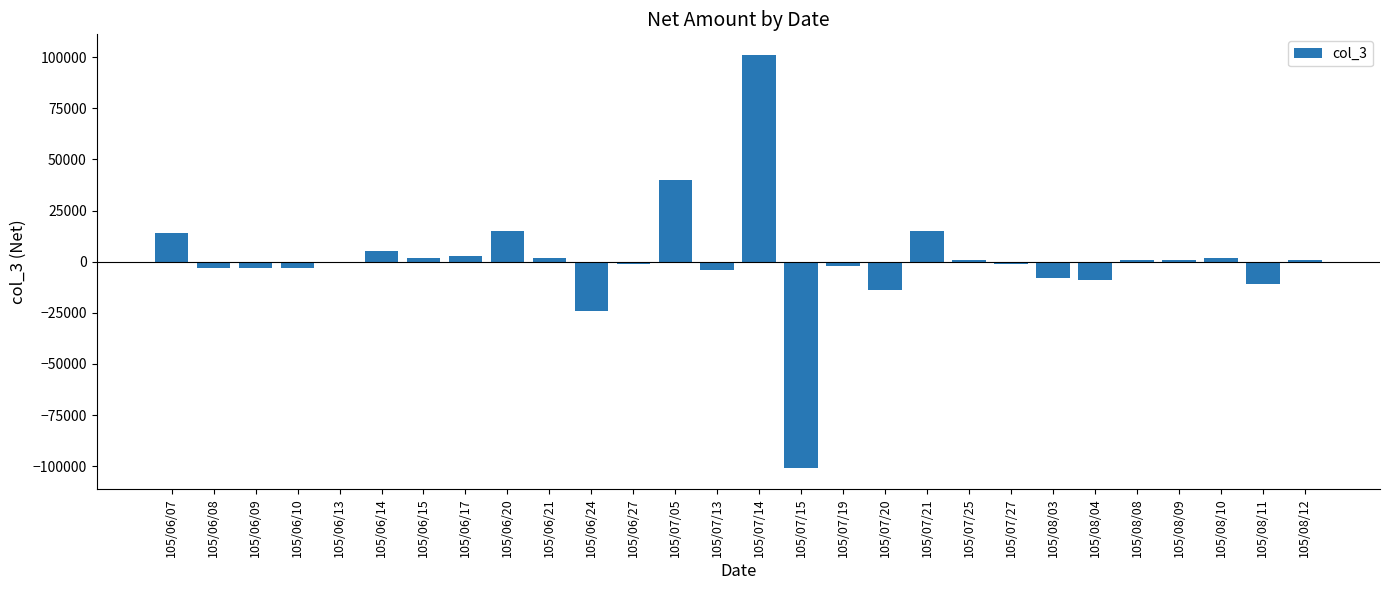

Are the bars horizontal?

No